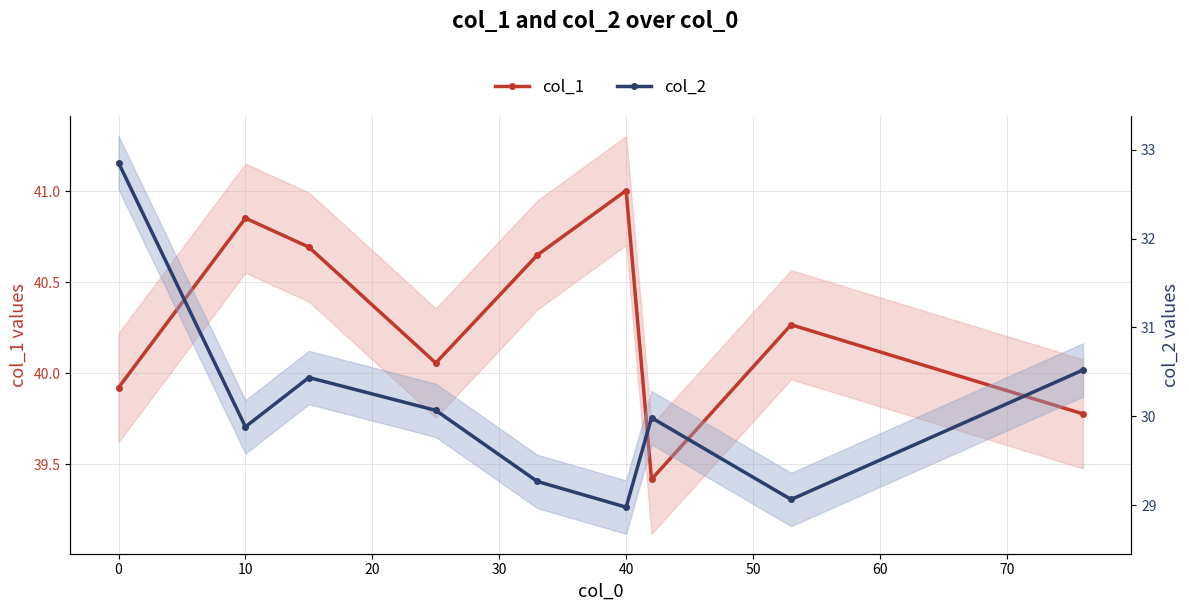

What is the smallest value displayed?

29.0